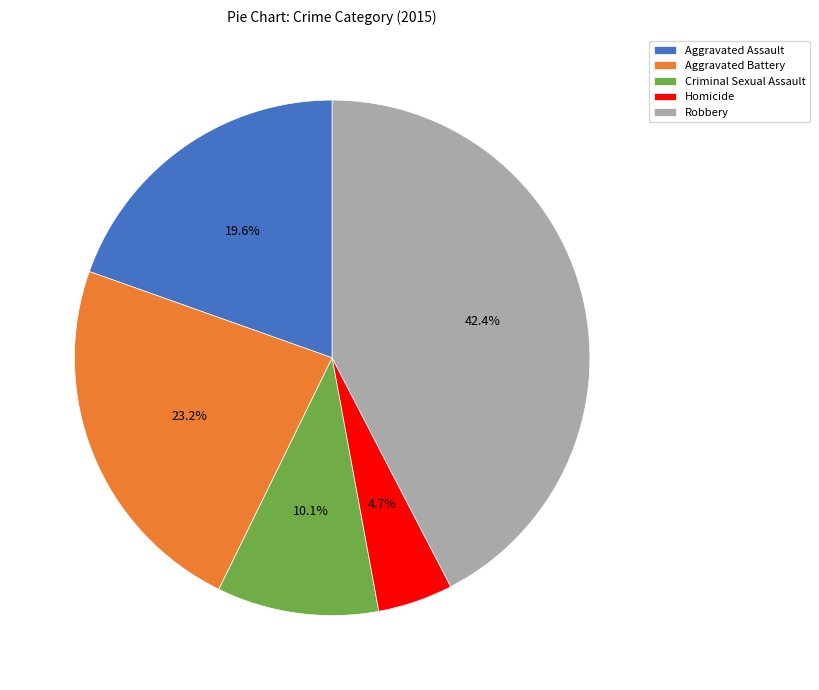

What is the largest slice in the pie chart?

Robbery